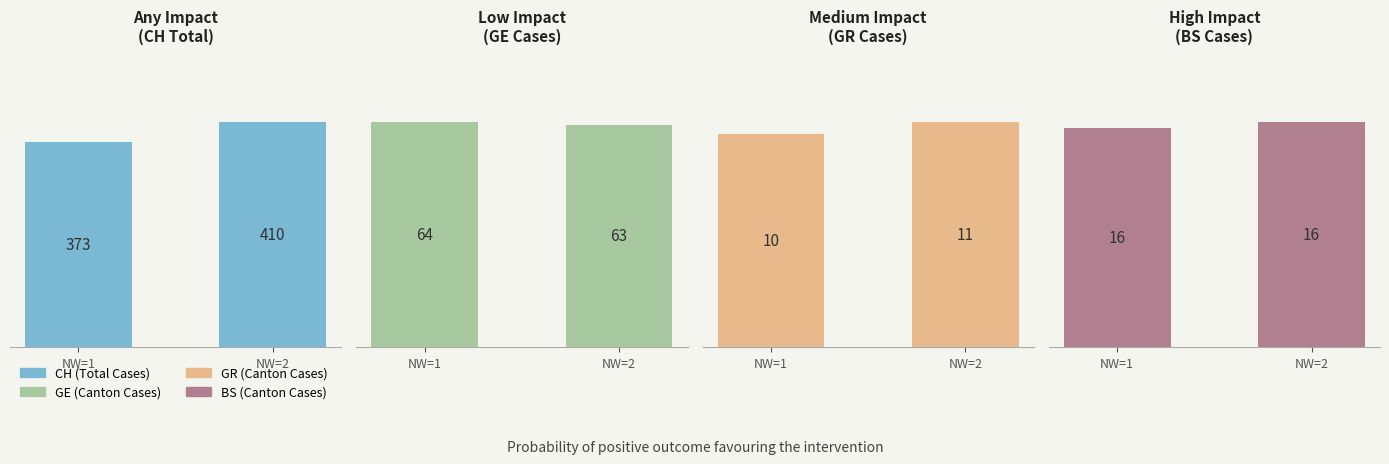

The BS (Canton Cases) series shows 16.0 at NW=1. True or false?

True